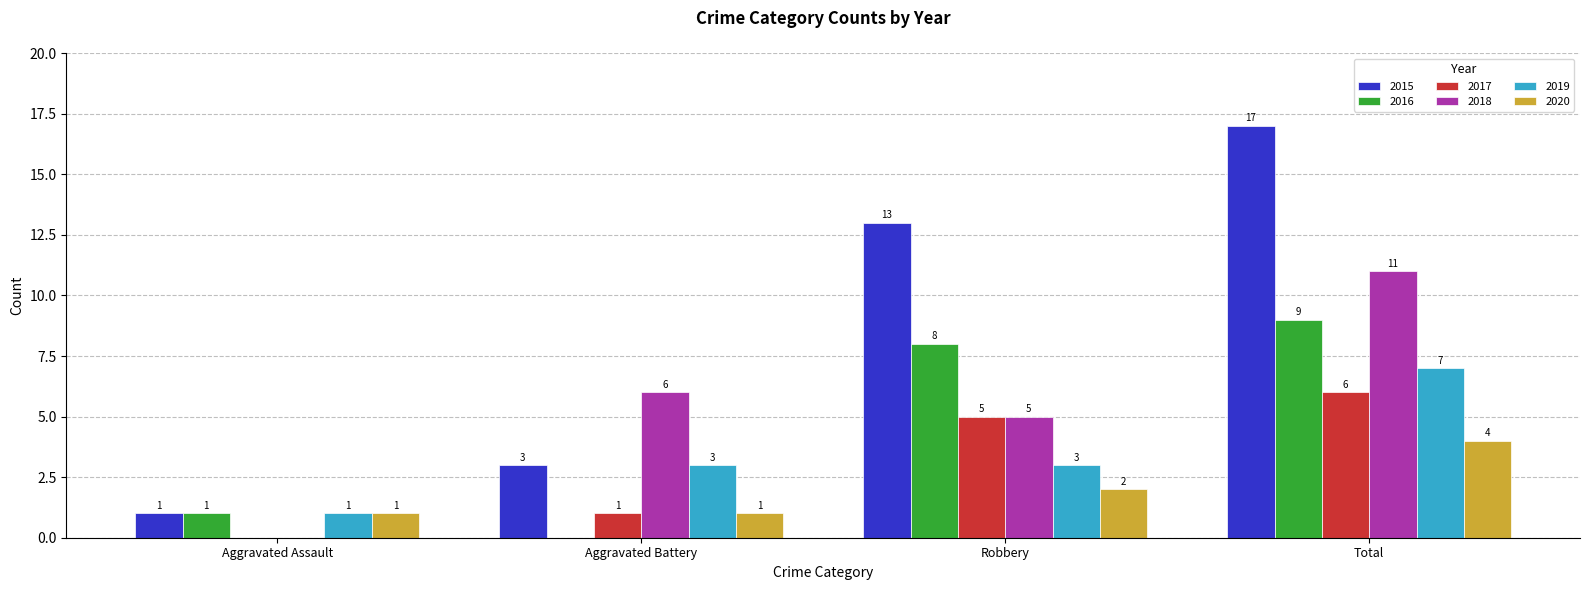

What is the difference between the 2017 values at Total and Aggravated Battery?

5